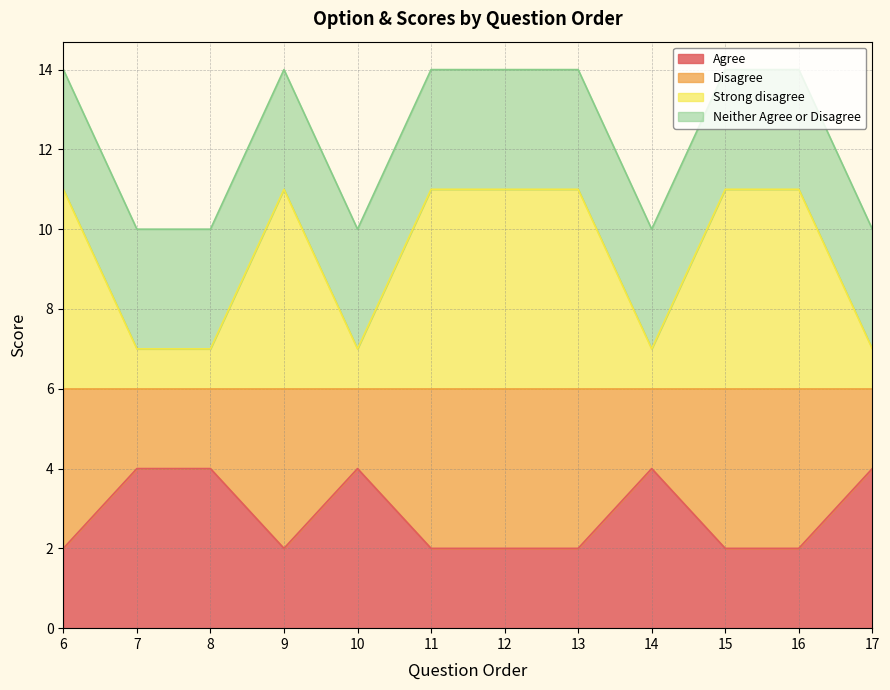

What is the highest value of the Agree series?

4